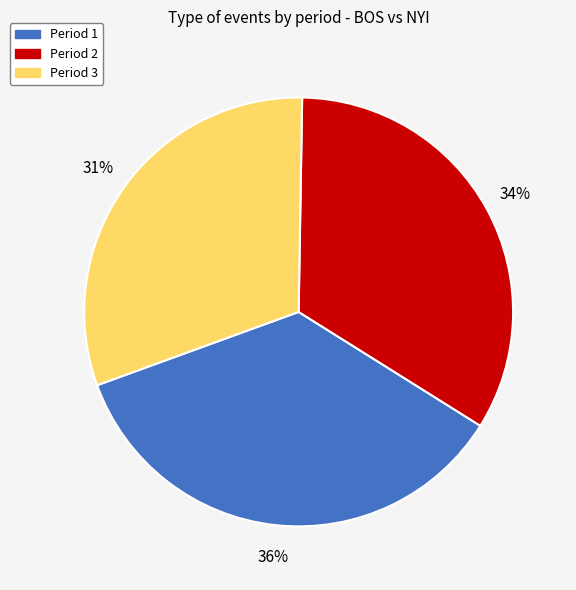

To the nearest percent, what is the difference between the Period 2 and Period 3 slice percentages?

3%